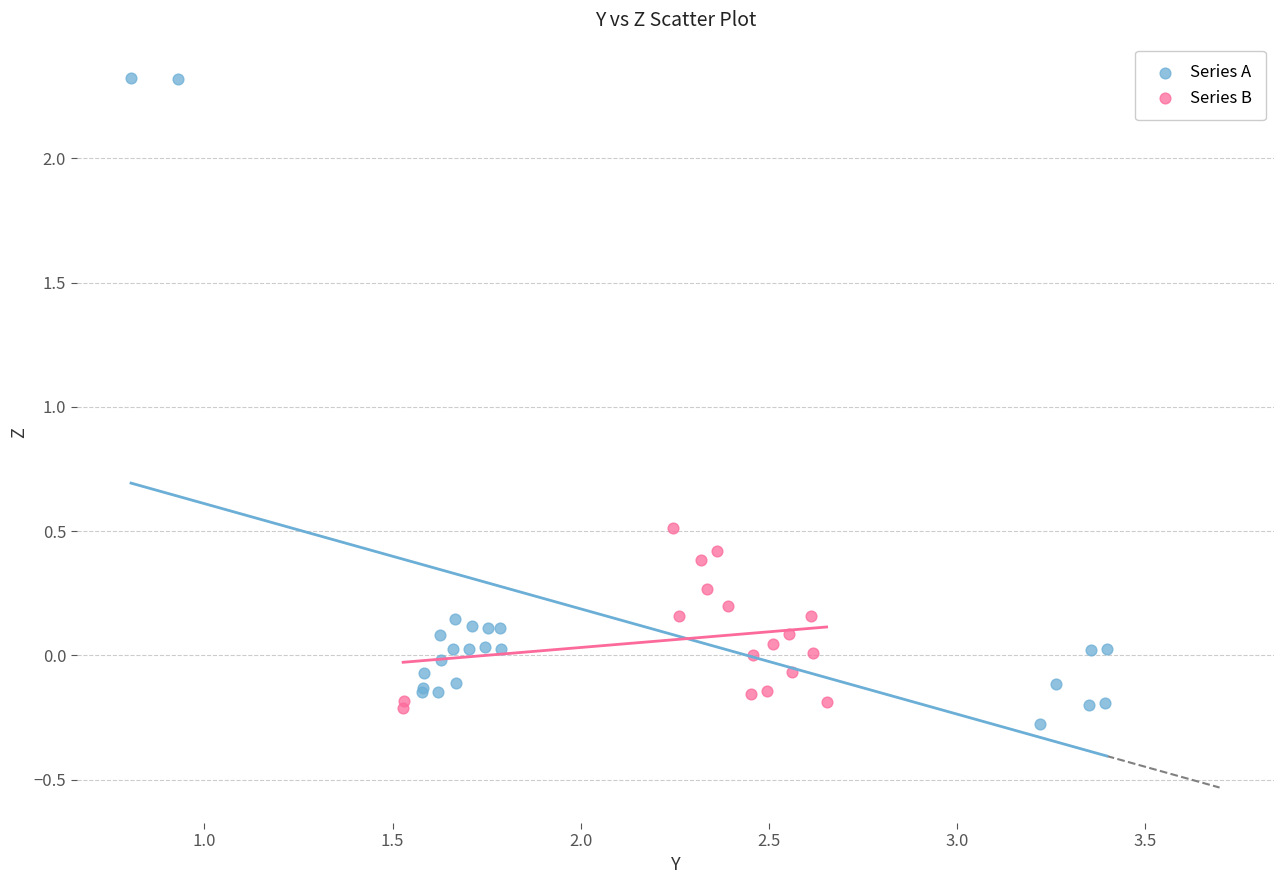

Which series contains the lowest Y value?

Series A